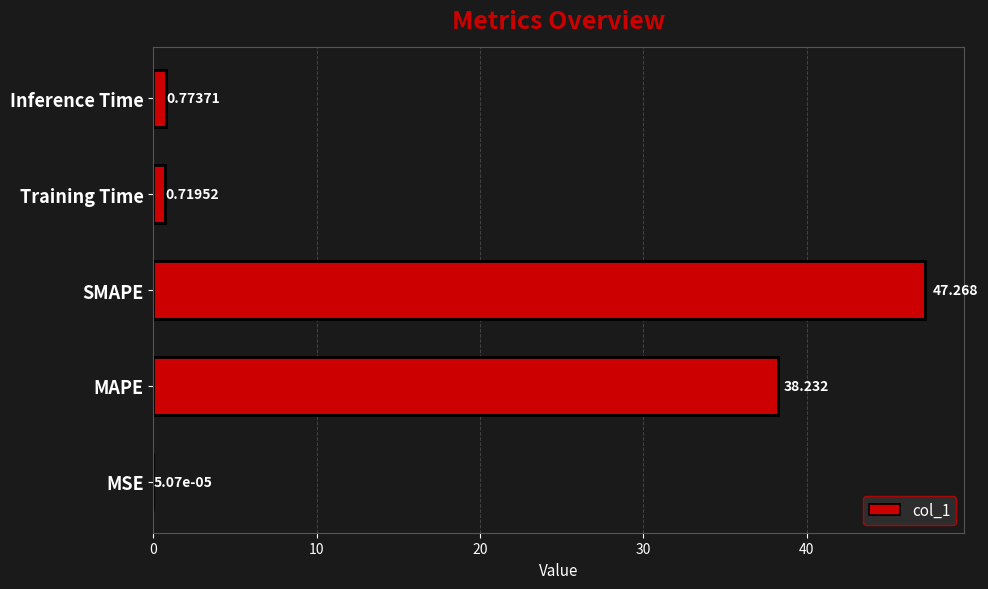

Between SMAPE and MSE, which is larger?

SMAPE